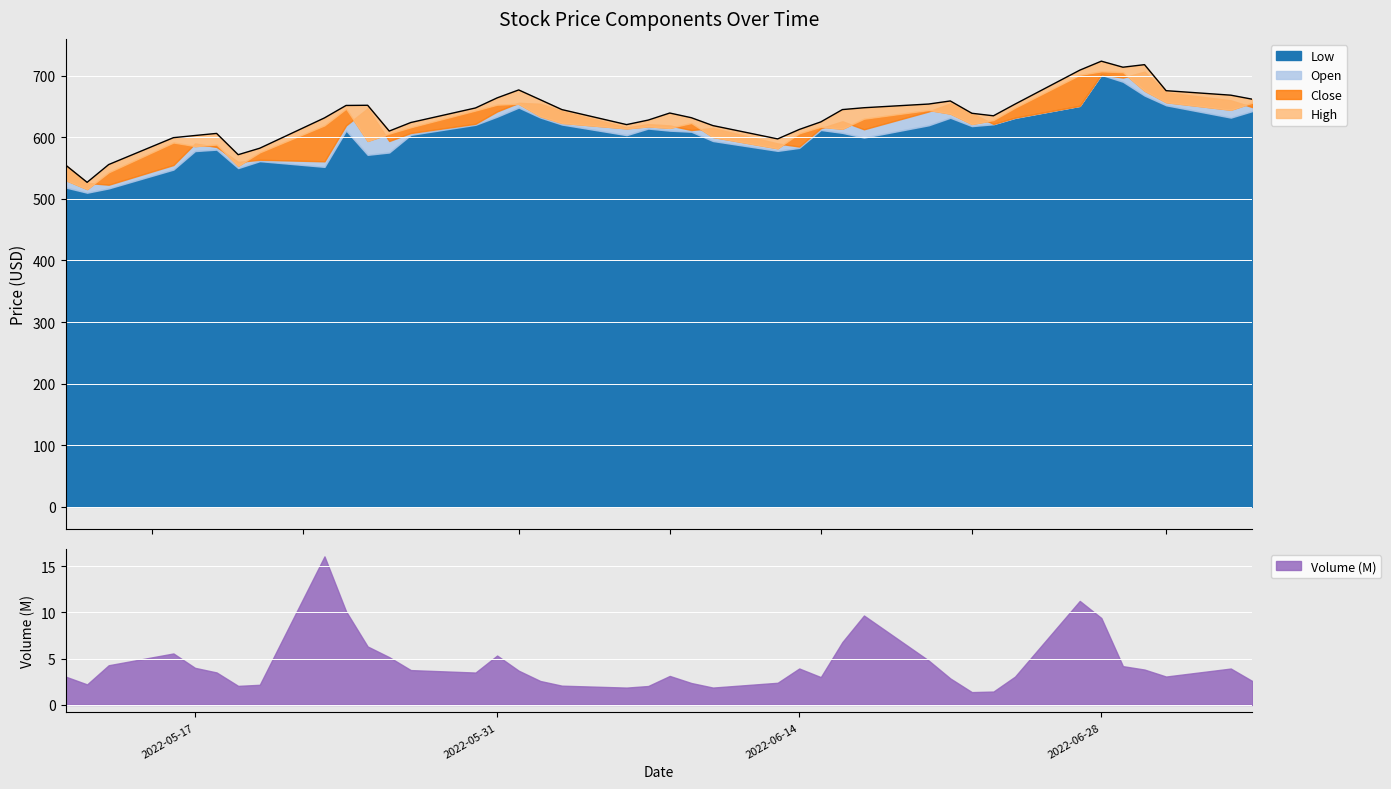

What is the lowest value of the Volume (M) series?

1.4